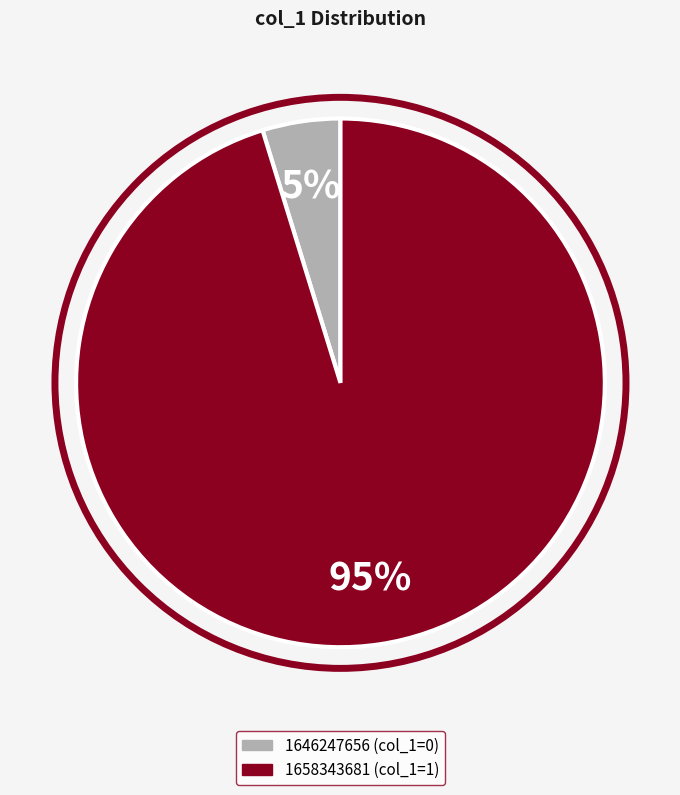

How many segments does this pie chart have?

2